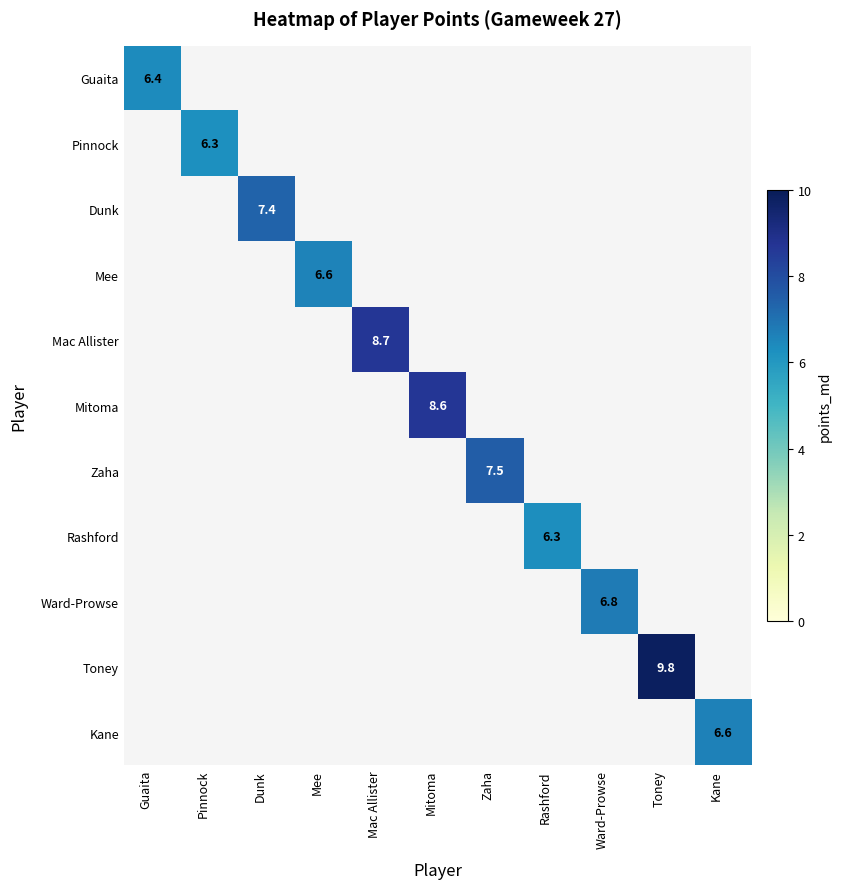

At how many categories does at least one series exceed 4?

11